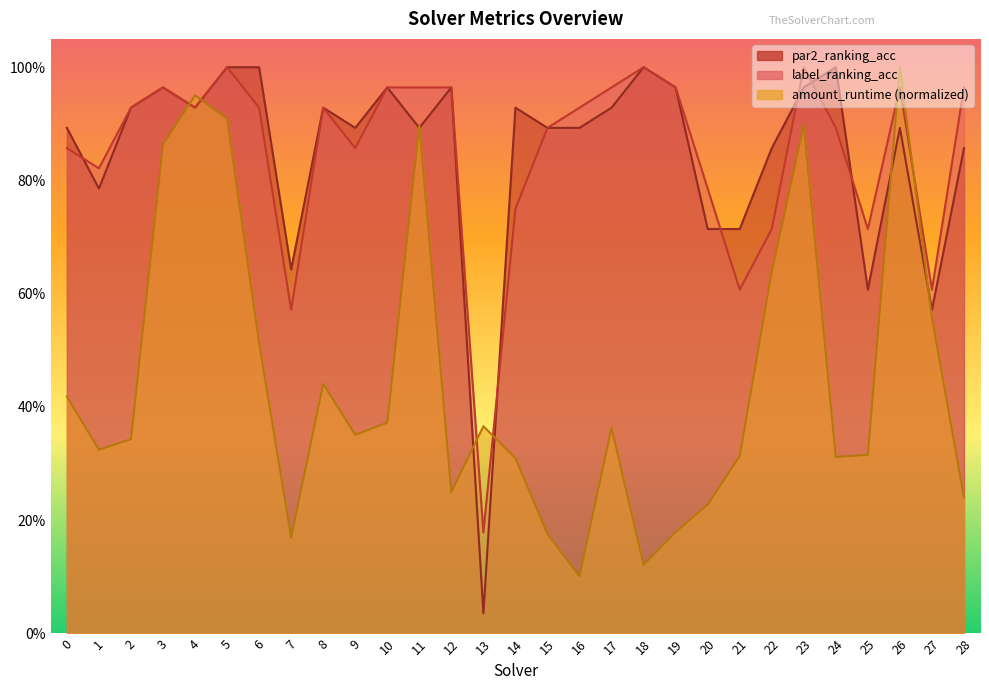

At which category is the sum across all series the highest?

5